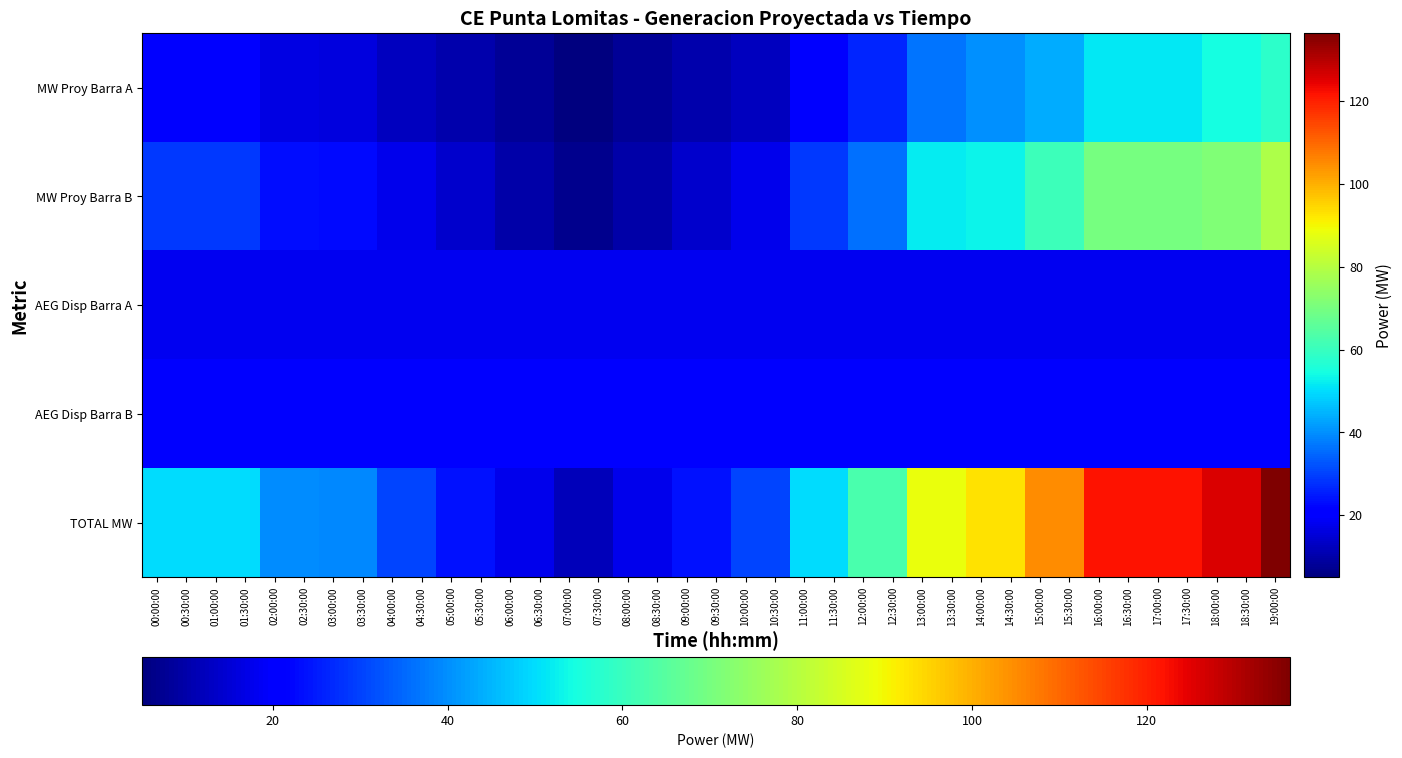

Reading left to right, transcribe all the data shown in this chart.

MW Proy Barra A: 00:00:00=20.9	00:30:00=20.9	01:00:00=20.9	01:30:00=20.9	02:00:00=16.8	02:30:00=16.8	03:00:00=16.1	03:30:00=16.1	04:00:00=12.7	04:30:00=12.7	05:00:00=10.2	05:30:00=10.2	06:00:00=7.6	06:30:00=7.6	07:00:00=5.0	07:30:00=5.0	08:00:00=7.6	08:30:00=7.6	09:00:00=10.2	09:30:00=10.2	10:00:00=12.7	10:30:00=12.7	11:00:00=20.9	11:30:00=20.9	12:00:00=26.4	12:30:00=26.4	13:00:00=36.5	13:30:00=36.5	14:00:00=40.0	14:30:00=40.0	15:00:00=43.9	15:30:00=43.9	16:00:00=51.6	16:30:00=51.6	17:00:00=51.6	17:30:00=51.6	18:00:00=54.4	18:30:00=54.4	19:00:00=57.9
MW Proy Barra B: 00:00:00=29.0	00:30:00=29.0	01:00:00=29.0	01:30:00=29.0	02:00:00=23.0	02:30:00=23.0	03:00:00=22.9	03:30:00=22.9	04:00:00=17.7	04:30:00=17.7	05:00:00=13.8	05:30:00=13.8	06:00:00=10.1	06:30:00=10.1	07:00:00=6.9	07:30:00=6.9	08:00:00=10.1	08:30:00=10.1	09:00:00=13.8	09:30:00=13.8	10:00:00=17.7	10:30:00=17.7	11:00:00=29.0	11:30:00=29.0	12:00:00=36.2	12:30:00=36.2	13:00:00=51.7	13:30:00=51.7	14:00:00=53.2	14:30:00=53.2	15:00:00=60.9	15:30:00=60.9	16:00:00=70.1	16:30:00=70.1	17:00:00=70.1	17:30:00=70.1	18:00:00=71.5	18:30:00=71.5	19:00:00=78.5
AEG Disp Barra A: 00:00:00=18.0	00:30:00=18.0	01:00:00=18.0	01:30:00=18.0	02:00:00=18.0	02:30:00=18.0	03:00:00=18.0	03:30:00=18.0	04:00:00=18.0	04:30:00=18.0	05:00:00=18.0	05:30:00=18.0	06:00:00=18.0	06:30:00=18.0	07:00:00=18.0	07:30:00=18.0	08:00:00=18.0	08:30:00=18.0	09:00:00=18.0	09:30:00=18.0	10:00:00=18.0	10:30:00=18.0	11:00:00=18.0	11:30:00=18.0	12:00:00=18.0	12:30:00=18.0	13:00:00=18.0	13:30:00=18.0	14:00:00=18.0	14:30:00=18.0	15:00:00=18.0	15:30:00=18.0	16:00:00=18.0	16:30:00=18.0	17:00:00=18.0	17:30:00=18.0	18:00:00=18.0	18:30:00=18.0	19:00:00=18.0
AEG Disp Barra B: 00:00:00=20.0	00:30:00=20.0	01:00:00=20.0	01:30:00=20.0	02:00:00=20.0	02:30:00=20.0	03:00:00=20.0	03:30:00=20.0	04:00:00=20.0	04:30:00=20.0	05:00:00=20.0	05:30:00=20.0	06:00:00=20.0	06:30:00=20.0	07:00:00=20.0	07:30:00=20.0	08:00:00=20.0	08:30:00=20.0	09:00:00=20.0	09:30:00=20.0	10:00:00=20.0	10:30:00=20.0	11:00:00=20.0	11:30:00=20.0	12:00:00=20.0	12:30:00=20.0	13:00:00=20.0	13:30:00=20.0	14:00:00=20.0	14:30:00=20.0	15:00:00=20.0	15:30:00=20.0	16:00:00=20.0	16:30:00=20.0	17:00:00=20.0	17:30:00=20.0	18:00:00=20.0	18:30:00=20.0	19:00:00=20.0
TOTAL MW: 00:00:00=49.9	00:30:00=49.9	01:00:00=49.9	01:30:00=49.9	02:00:00=39.8	02:30:00=39.8	03:00:00=39.0	03:30:00=39.0	04:00:00=30.4	04:30:00=30.4	05:00:00=24.0	05:30:00=24.0	06:00:00=17.7	06:30:00=17.7	07:00:00=12.0	07:30:00=12.0	08:00:00=17.7	08:30:00=17.7	09:00:00=24.0	09:30:00=24.0	10:00:00=30.4	10:30:00=30.4	11:00:00=49.9	11:30:00=49.9	12:00:00=62.6	12:30:00=62.6	13:00:00=88.3	13:30:00=88.3	14:00:00=93.1	14:30:00=93.1	15:00:00=104.8	15:30:00=104.8	16:00:00=121.7	16:30:00=121.7	17:00:00=121.7	17:30:00=121.7	18:00:00=125.9	18:30:00=125.9	19:00:00=136.4